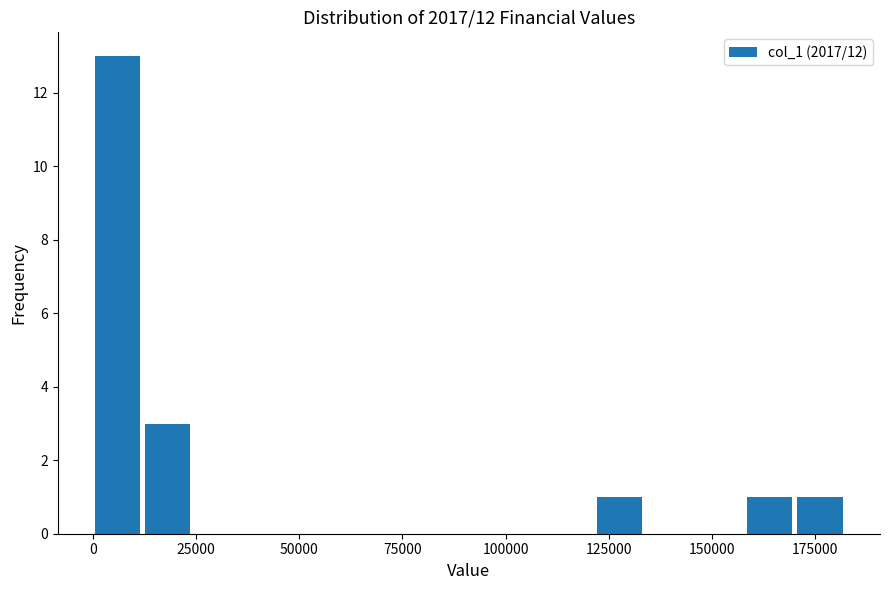

Read against the x-axis, roughly where is the centre of the tallest bar?

5000